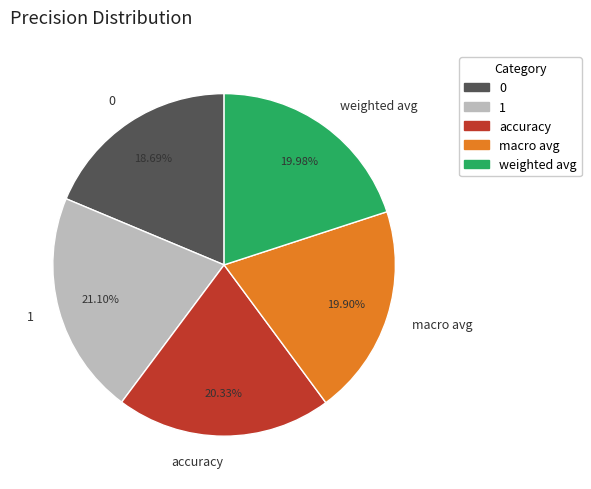

Count the number of slices in the pie.

5